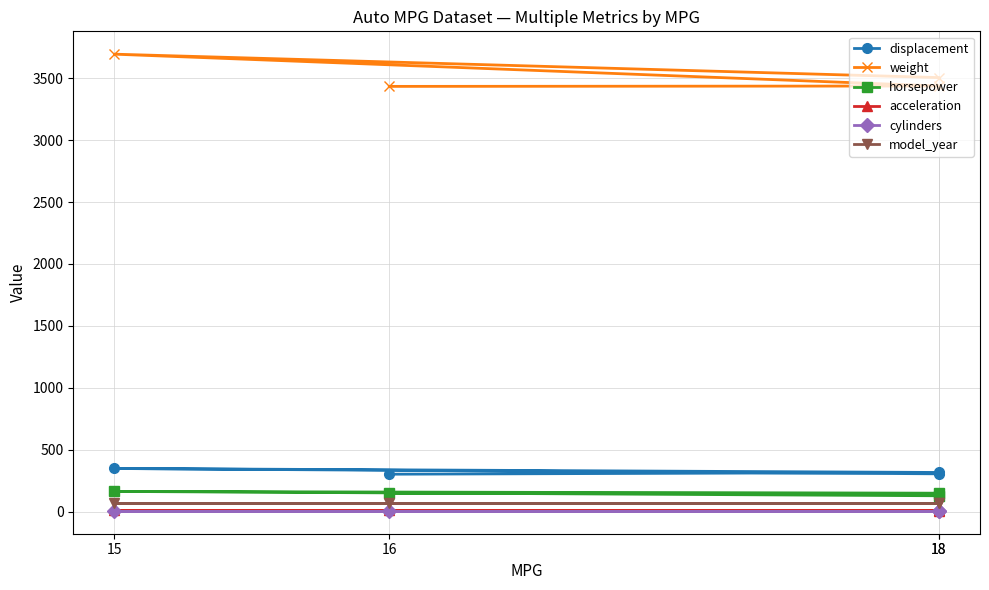

How many lines are shown in the chart?

6